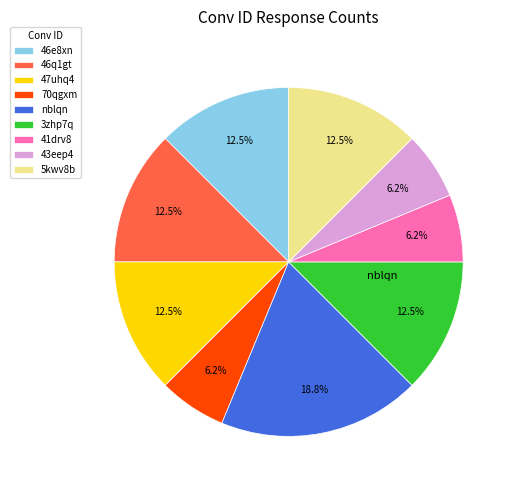

Which category has the biggest portion of the pie?

nblqn